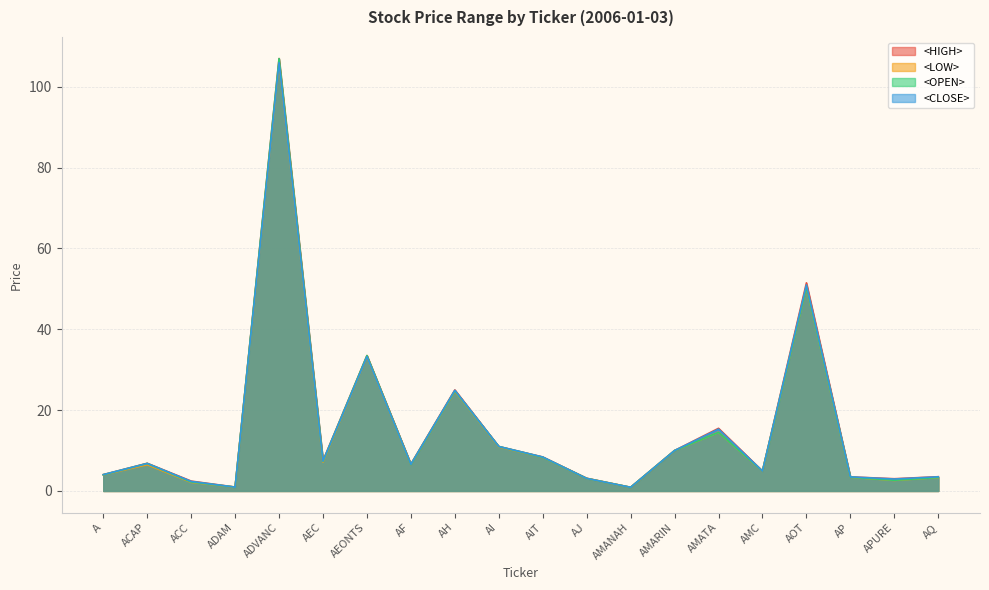

True or false: <HIGH> and <CLOSE> cross at least once.

False